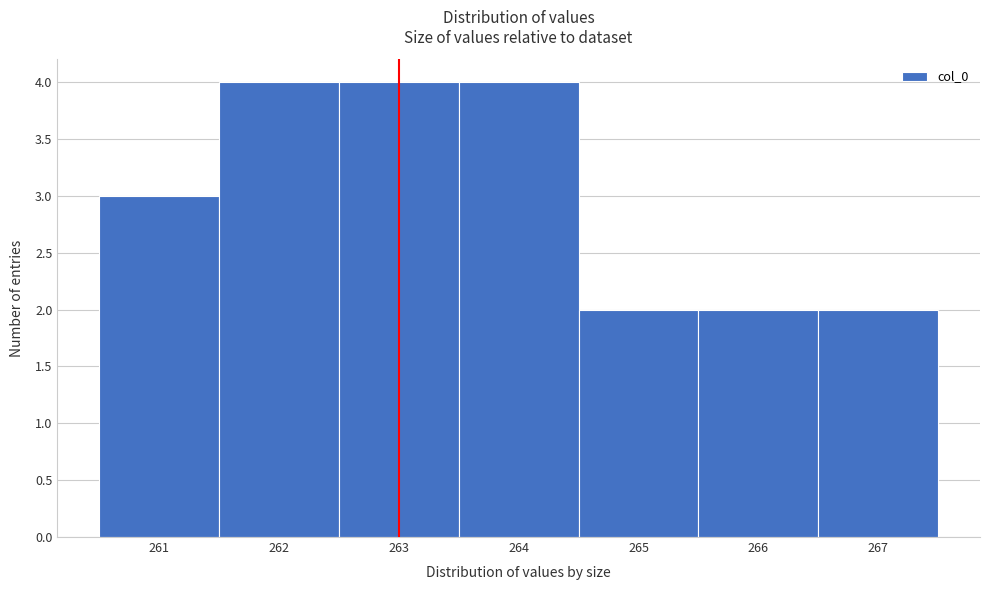

What is the height of the bar covering 266.5 to 267.5 on the x-axis? The values are not printed on the chart, so give them approximately, as read against the axis.

2